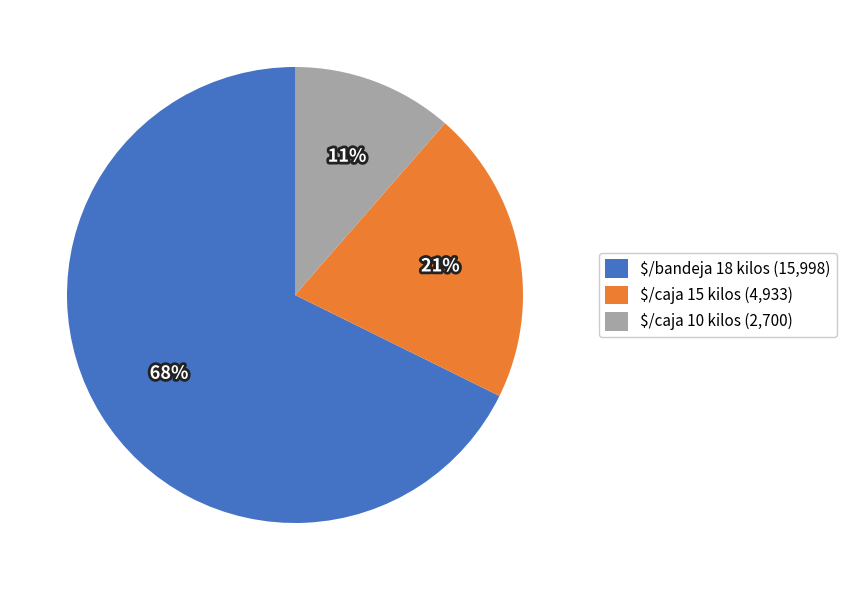

To the nearest percent, what portion does $/caja 15 kilos (4,933) represent?

21%